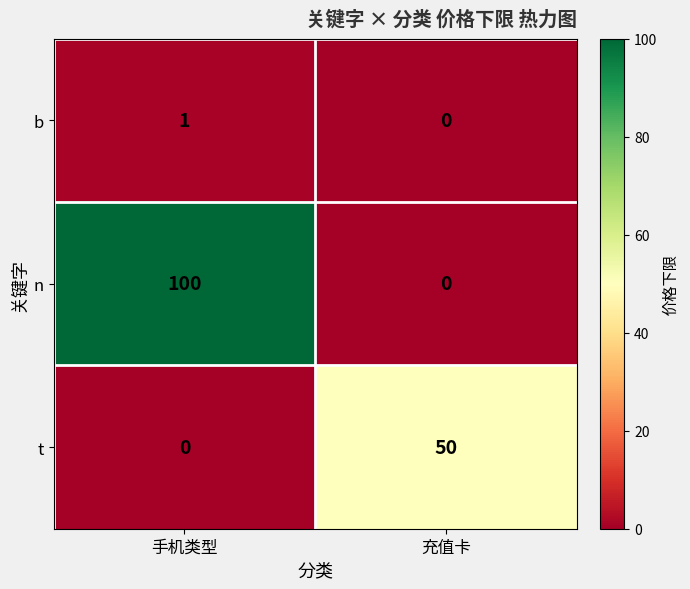

Between 手机类型 and 充值卡, which series saw the biggest shift?

n